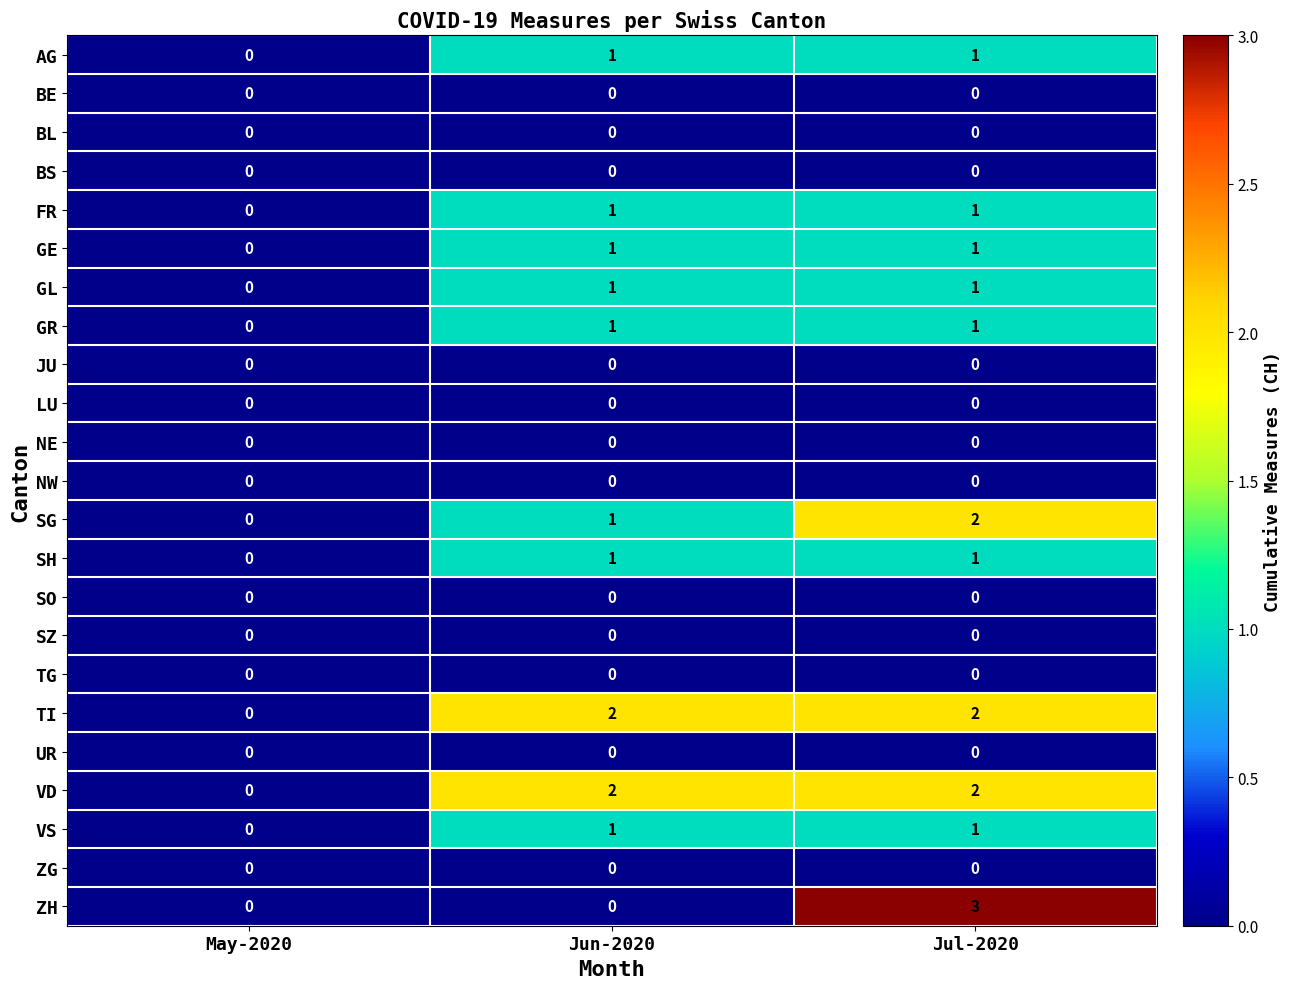

At which category is the sum across all series the highest?

Jul-2020